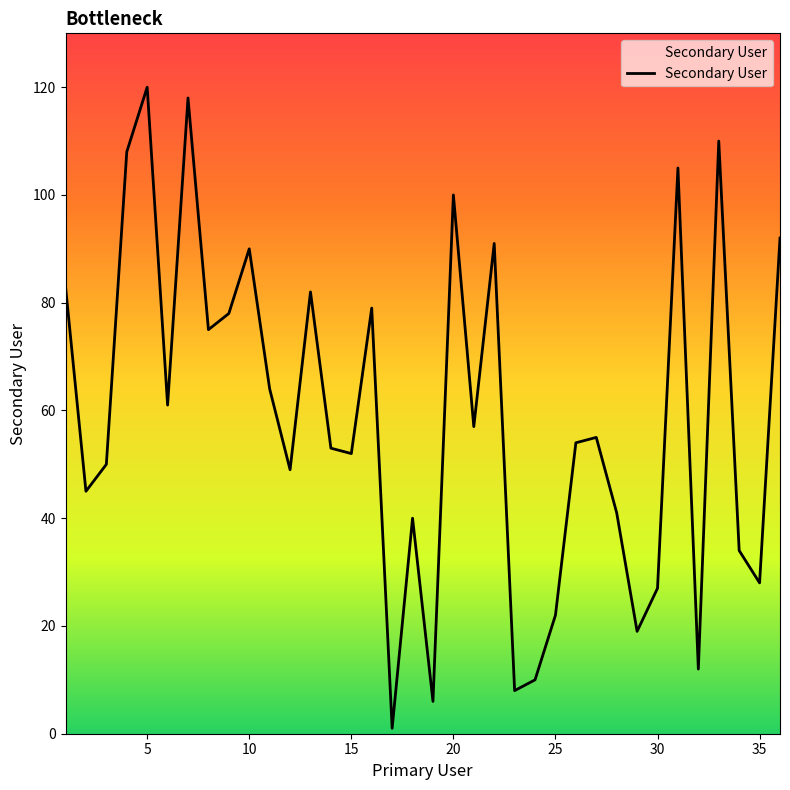

What is the maximum value shown in the chart?

120